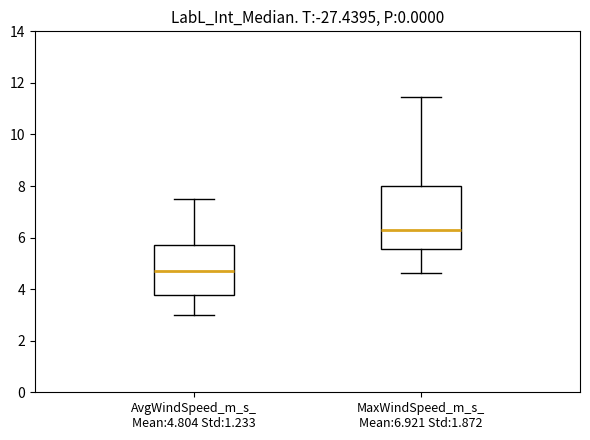

Where is the upper edge of the box for AvgWindSpeed_m_s_ Mean:4.804 Std:1.233 on the y-axis? The values are not printed on the chart, so give them approximately, as read against the axis.

5.8